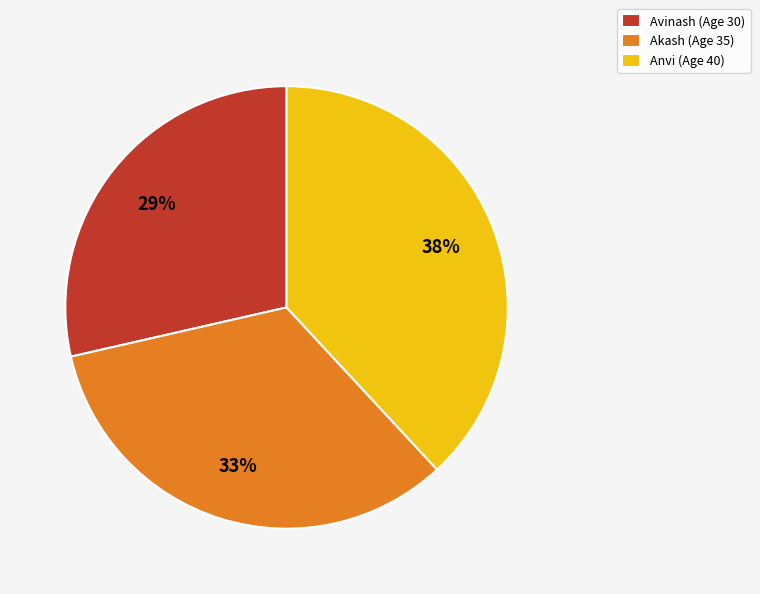

Does any single category account for the majority?

No